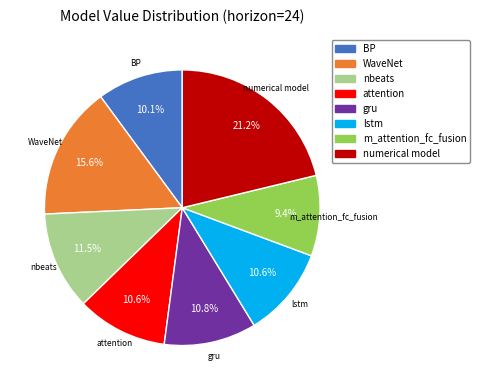

Is there any slice that represents more than half of the pie?

No